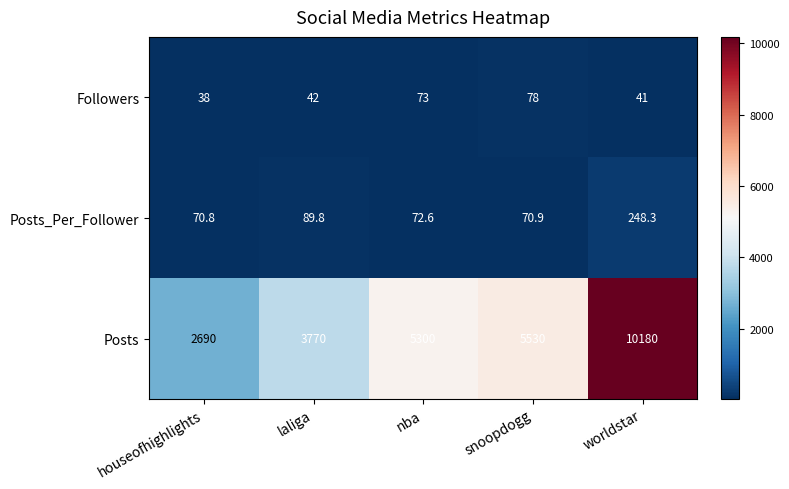

At houseofhighlights, list the series in order from largest to smallest.

Posts, Posts_Per_Follower, Followers